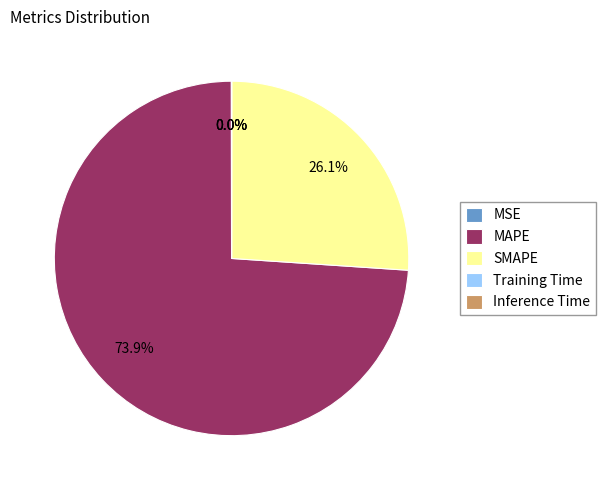

Is it true that SMAPE is 32% of the pie?

False